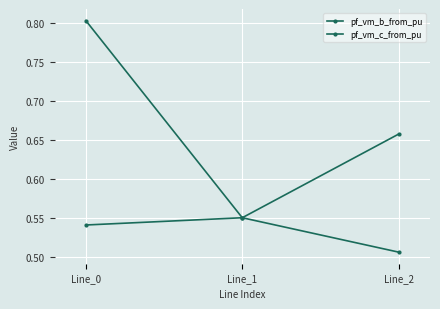

Is this an area chart (filled region under the line)?

No